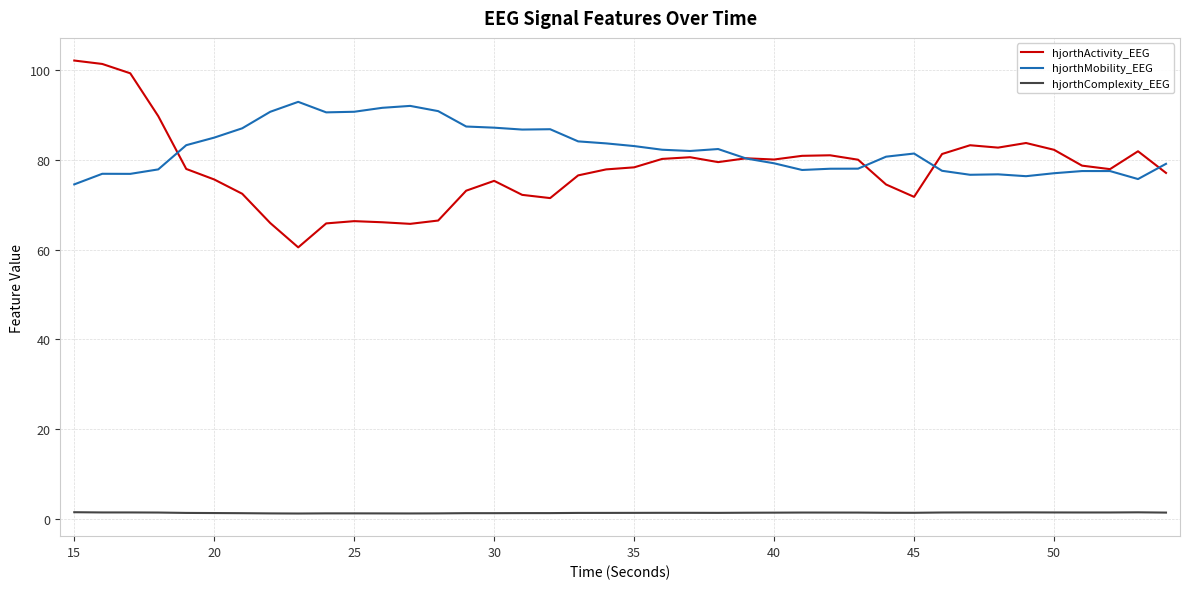

What is the lowest value of the hjorthActivity_EEG series?

60.5